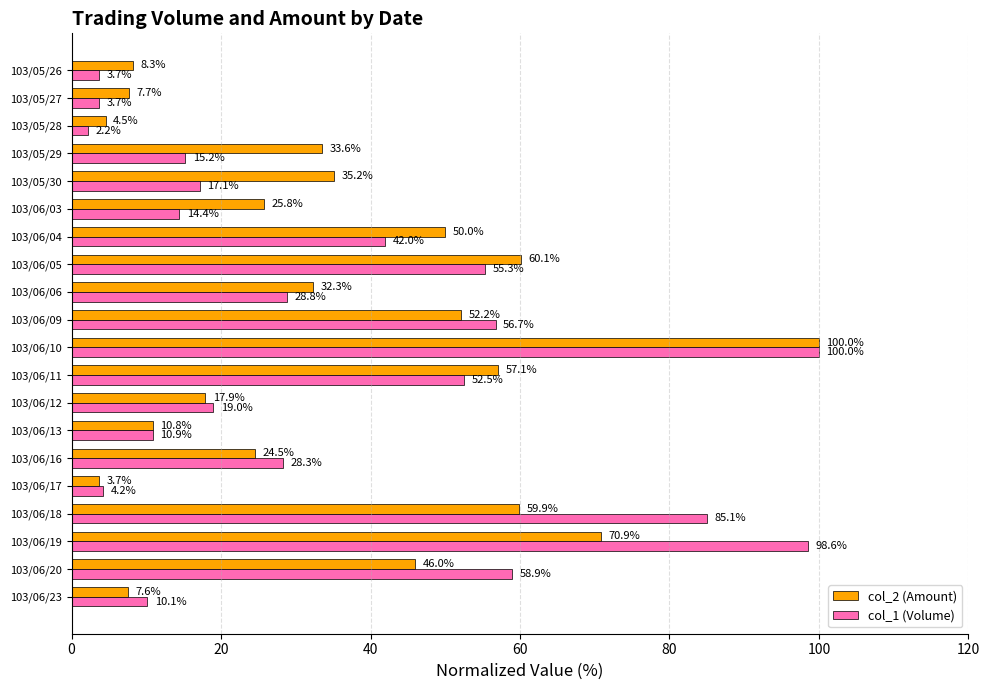

Is the value of col_1 (Volume) at 103/06/13 greater than the value of col_2 (Amount) at 103/06/10?

No